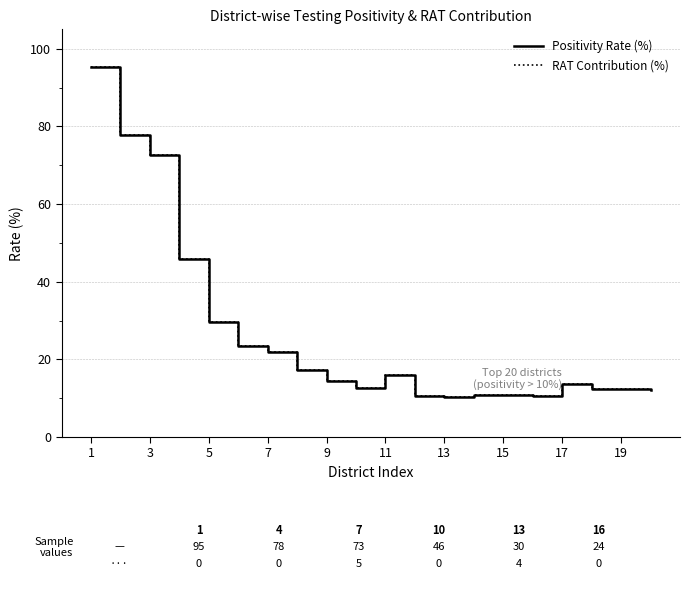

Does the chart have visible grid lines?

Yes